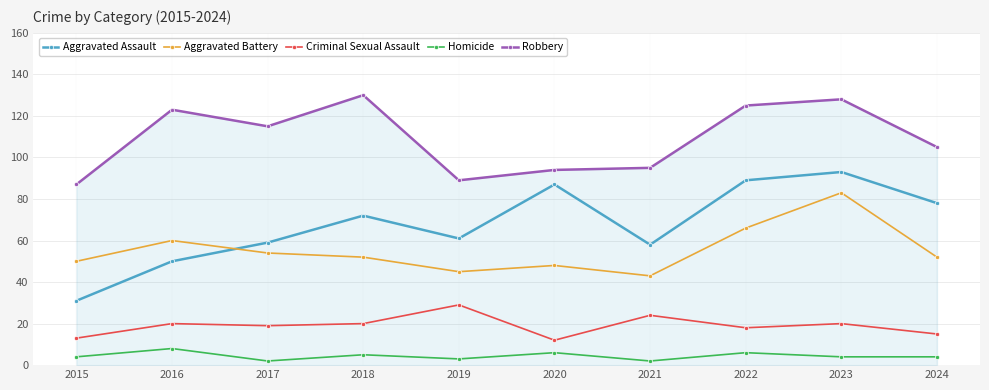

Rank the series at 2021 from lowest to highest value.

Homicide, Criminal Sexual Assault, Aggravated Battery, Aggravated Assault, Robbery